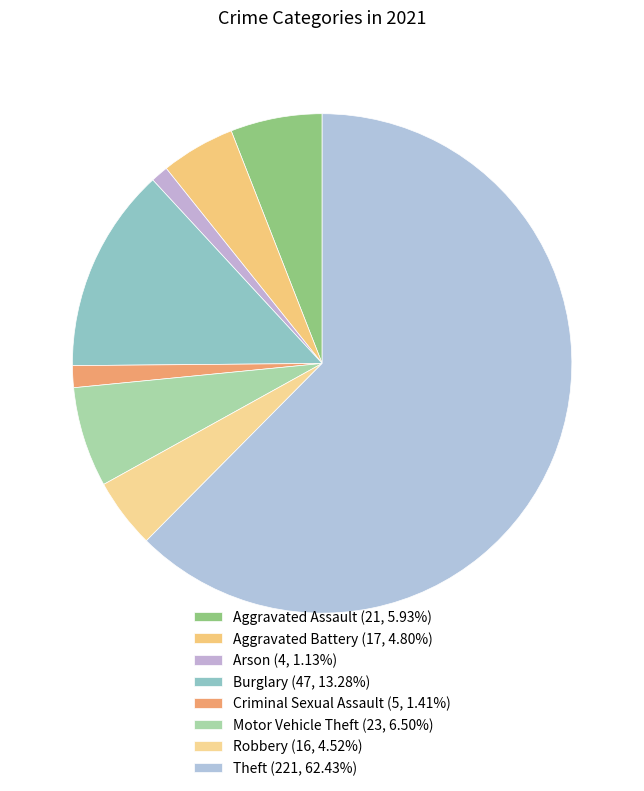

Is the sum of Theft and Motor Vehicle Theft greater than half?

Yes